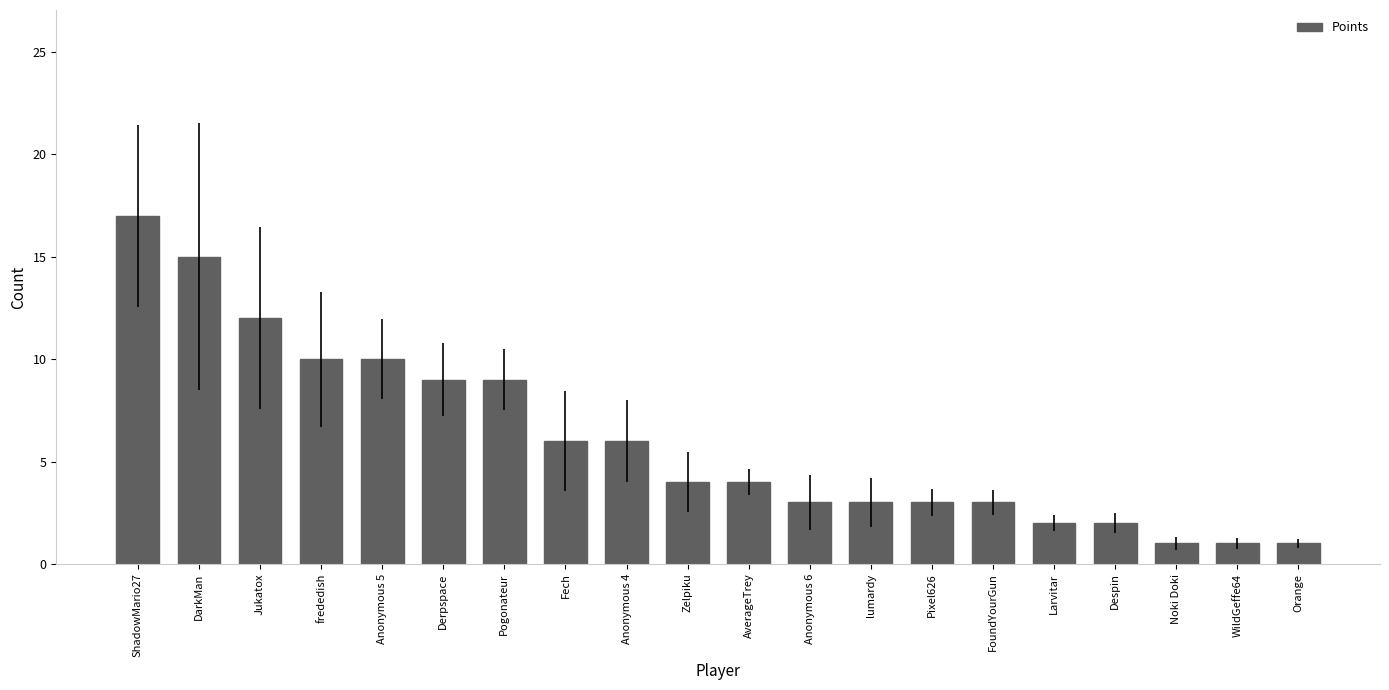

Reading right to left, list all the values displayed in this chart.

Orange=1	WildGeffe64=1	Noki Doki=1	Despin=2	Larvitar=2	FoundYourGun=3	Pixel626=3	lumardy=3	Anonymous 6=3	AverageTrey=4	Zelpiku=4	Anonymous 4=6	Fech=6	Pogonateur=9	Derpspace=9	Anonymous 5=10	frededish=10	Jukatox=12	DarkMan=15	ShadowMario27=17